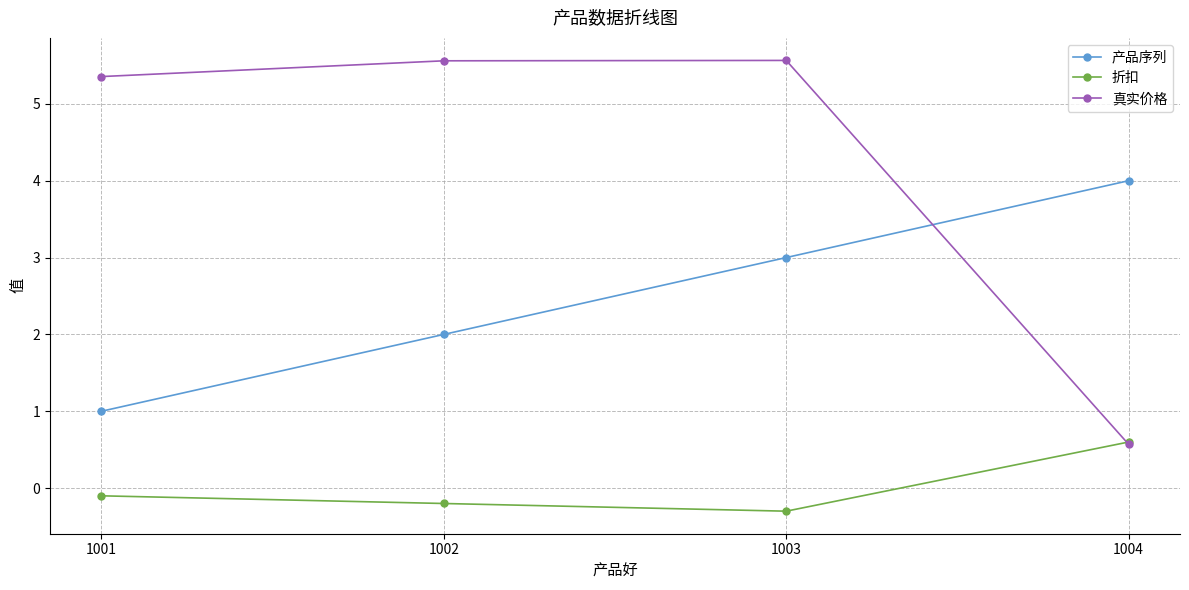

How many values in the 真实价格 series exceed 5?

3